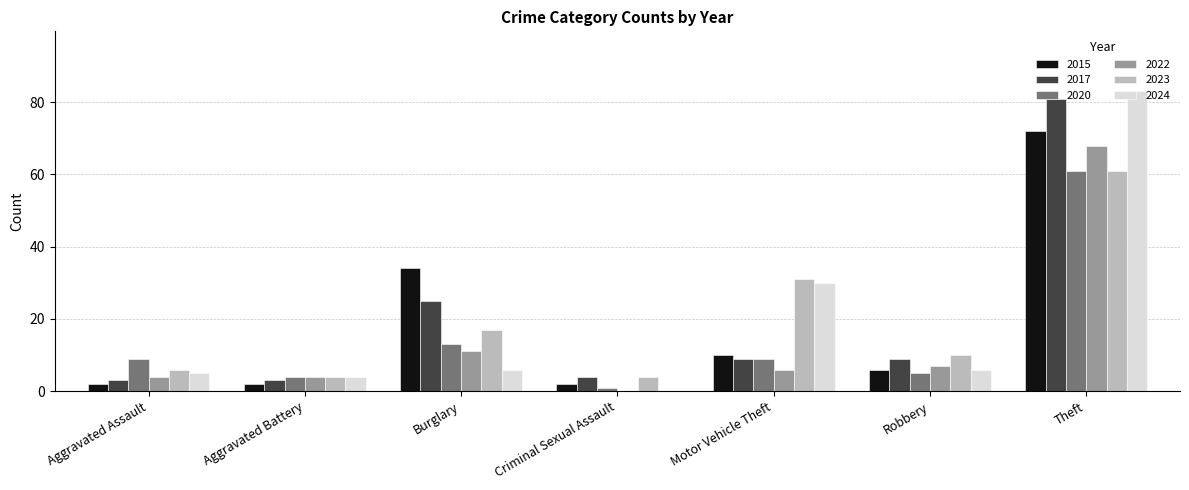

Reading left to right, list all the values displayed in this chart.

2015: Aggravated Assault=2	Aggravated Battery=2	Burglary=34	Criminal Sexual Assault=2	Motor Vehicle Theft=10	Robbery=6	Theft=72
2017: Aggravated Assault=3	Aggravated Battery=3	Burglary=25	Criminal Sexual Assault=4	Motor Vehicle Theft=9	Robbery=9	Theft=81
2020: Aggravated Assault=9	Aggravated Battery=4	Burglary=13	Criminal Sexual Assault=1	Motor Vehicle Theft=9	Robbery=5	Theft=61
2022: Aggravated Assault=4	Aggravated Battery=4	Burglary=11	Criminal Sexual Assault=0	Motor Vehicle Theft=6	Robbery=7	Theft=68
2023: Aggravated Assault=6	Aggravated Battery=4	Burglary=17	Criminal Sexual Assault=4	Motor Vehicle Theft=31	Robbery=10	Theft=61
2024: Aggravated Assault=5	Aggravated Battery=4	Burglary=6	Criminal Sexual Assault=0	Motor Vehicle Theft=30	Robbery=6	Theft=83